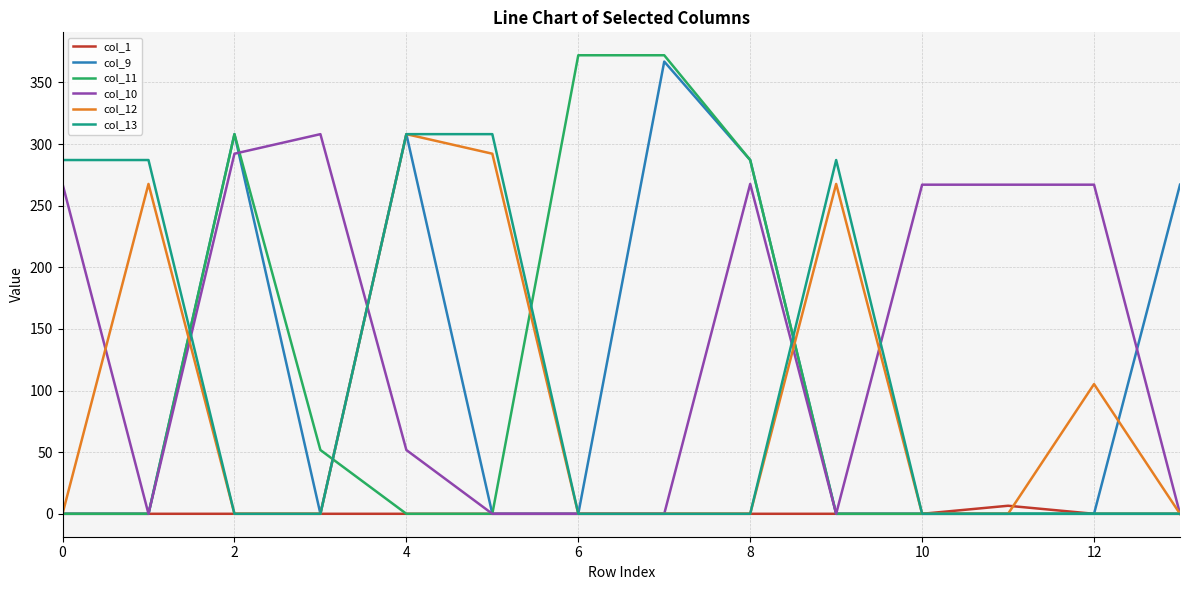

What is the maximum value for col_9?

366.9